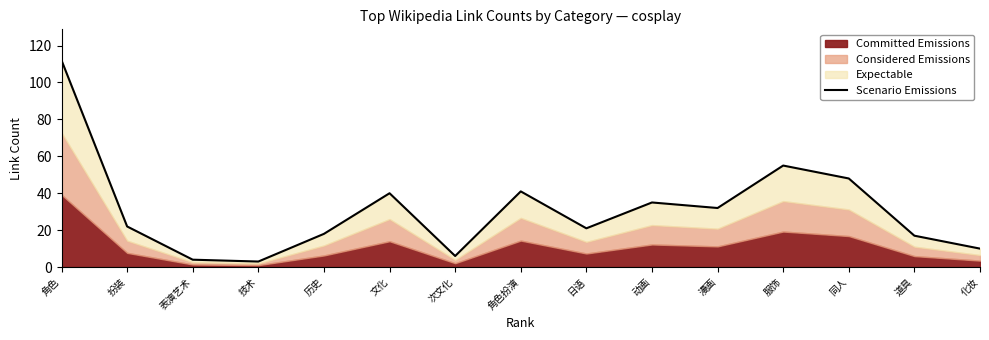

Rank the categories by value from lowest to highest.

技术, 表演艺术, 次文化, 化妆, 道具, 历史, 日语, 扮装, 漫画, 动画, 文化, 角色扮演, 同人, 服饰, 角色